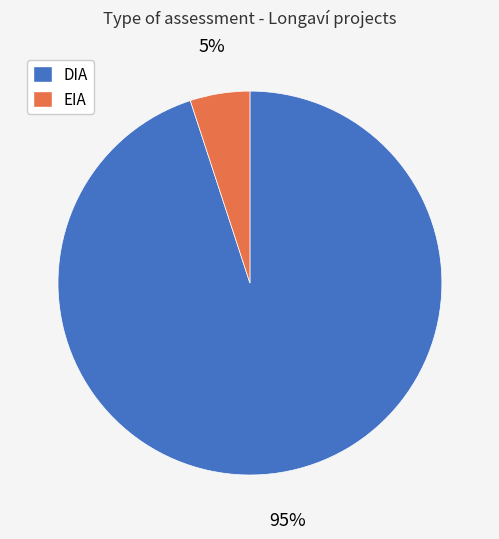

Is it true that DIA is 99% of the pie?

False